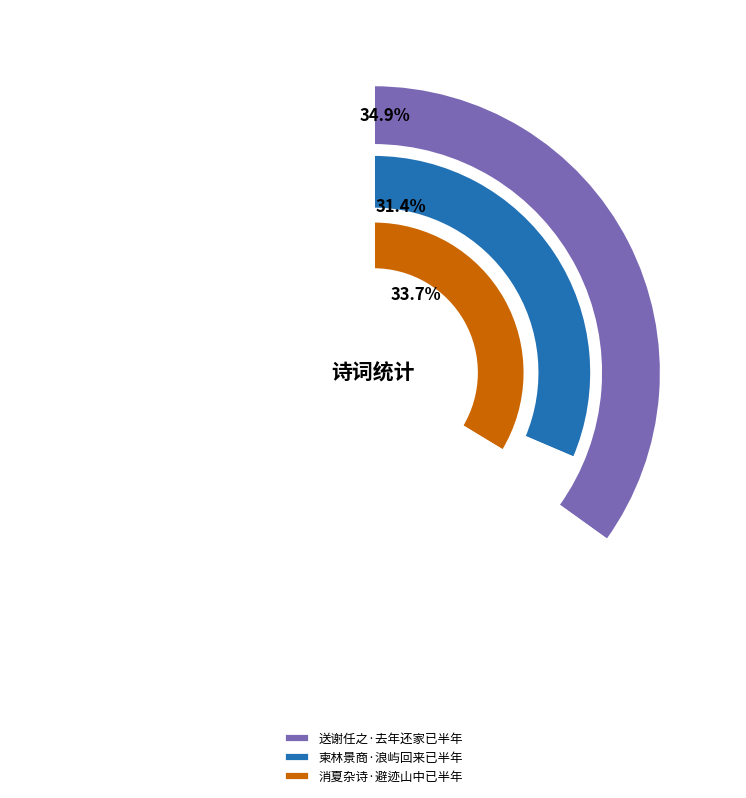

To the nearest percent, what percentage of the pie is 柬林景商·浪屿回来已半年?

31%